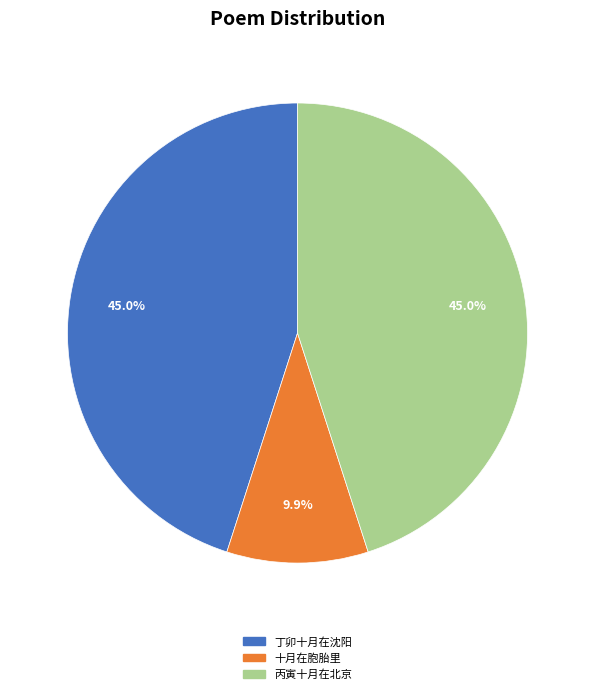

Is 丁卯十月在沈阳 the majority of the pie?

No